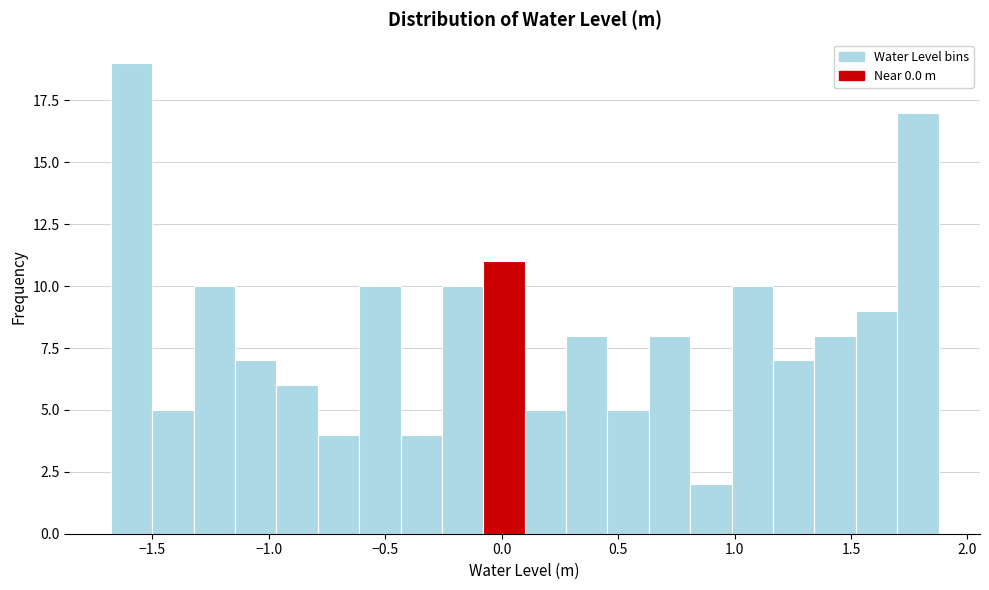

Read against the x-axis, roughly where is the centre of the tallest bar?

-1.60